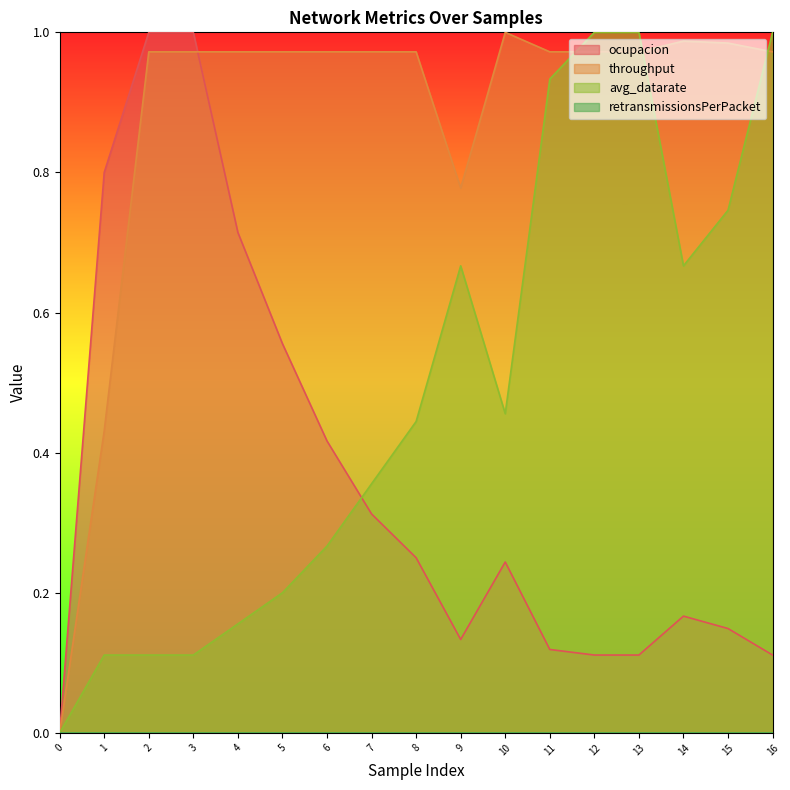

Between which two adjacent categories do throughput and ocupacion first intersect?

3 and 4